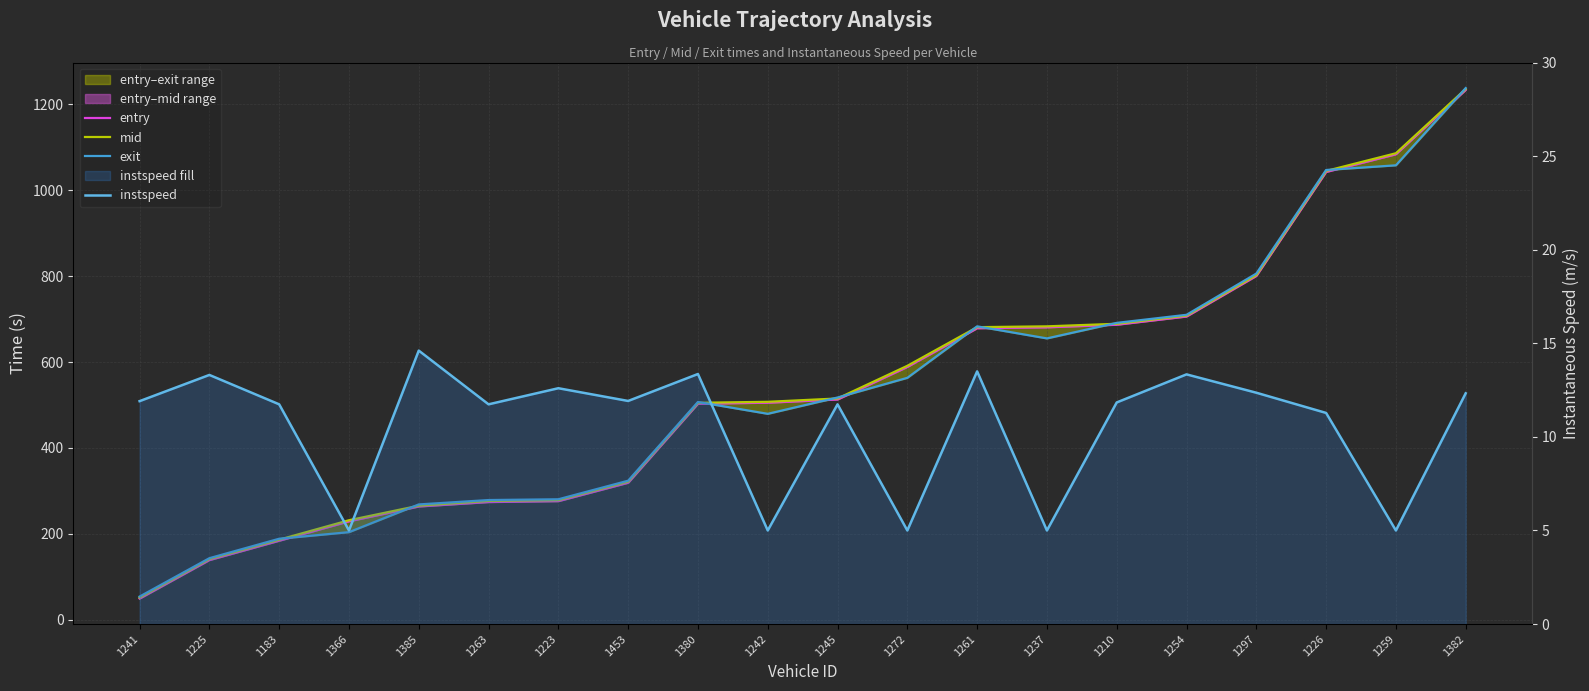

Where is entry nearest to the value 641?

1261